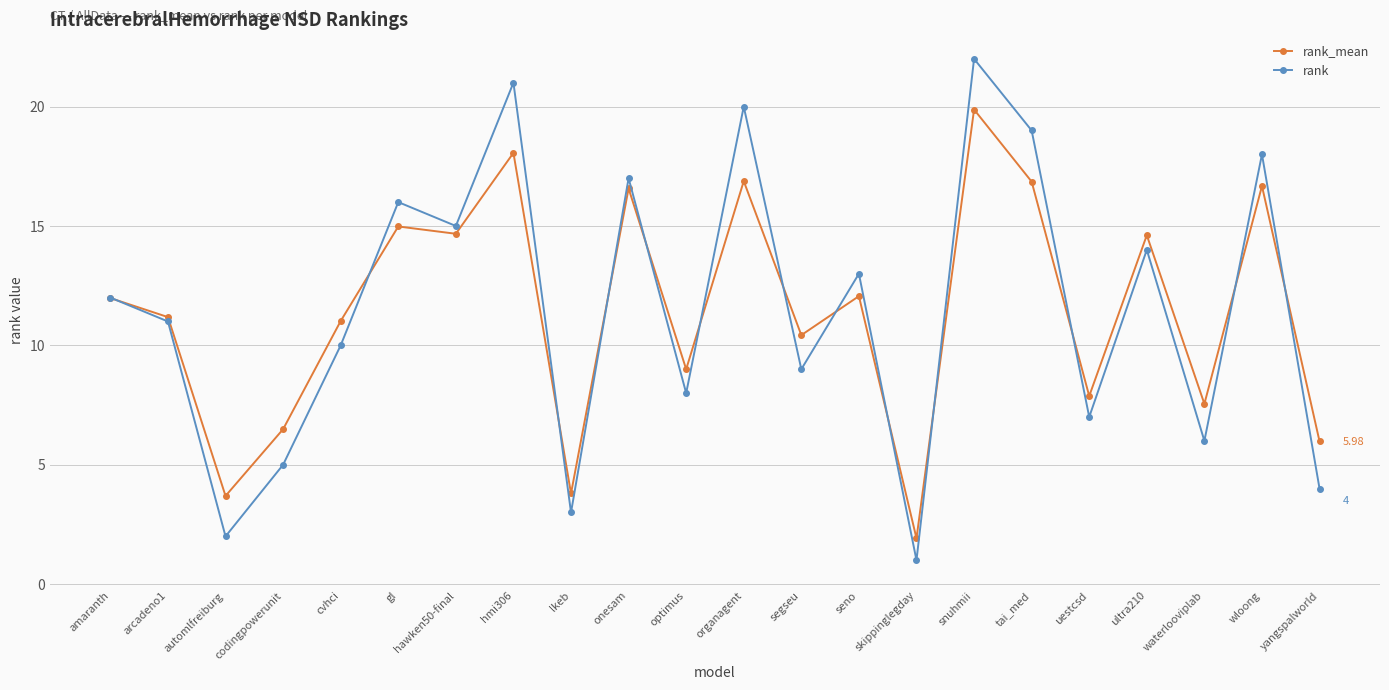

What is the highest value of the rank series?

22.0